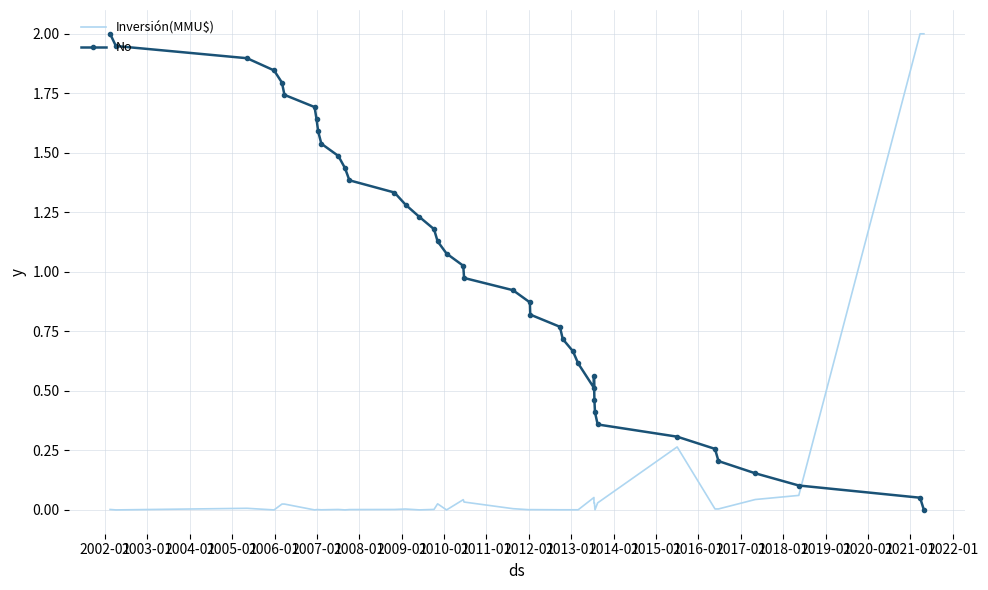

Is it true that Inversión(MMU$) equals 0.0 at 34?

False